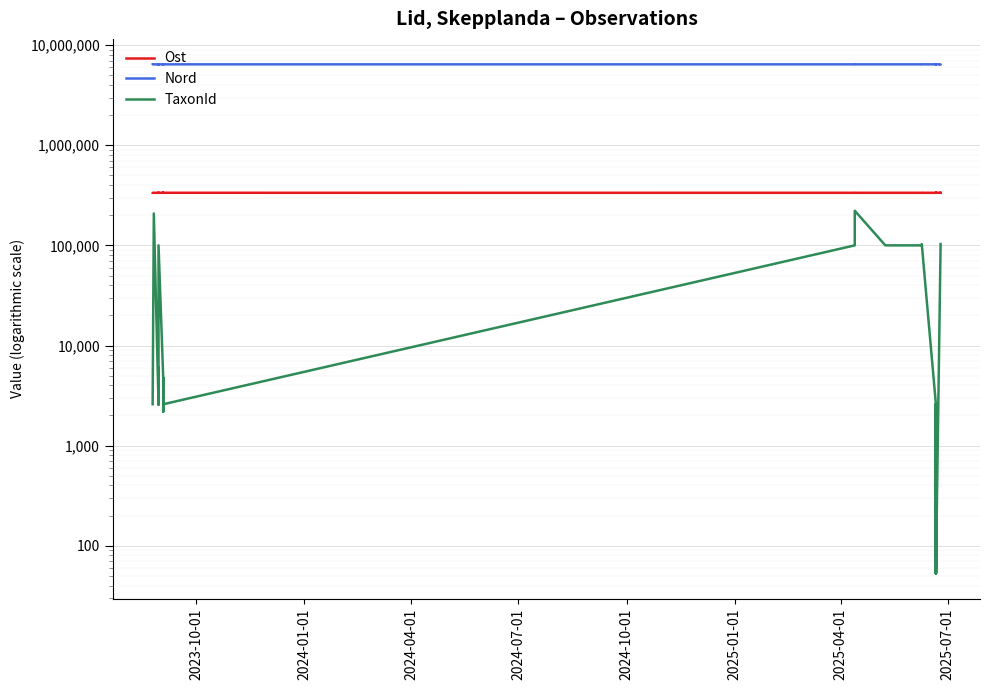

How many values in the Nord series exceed 6433706?

17